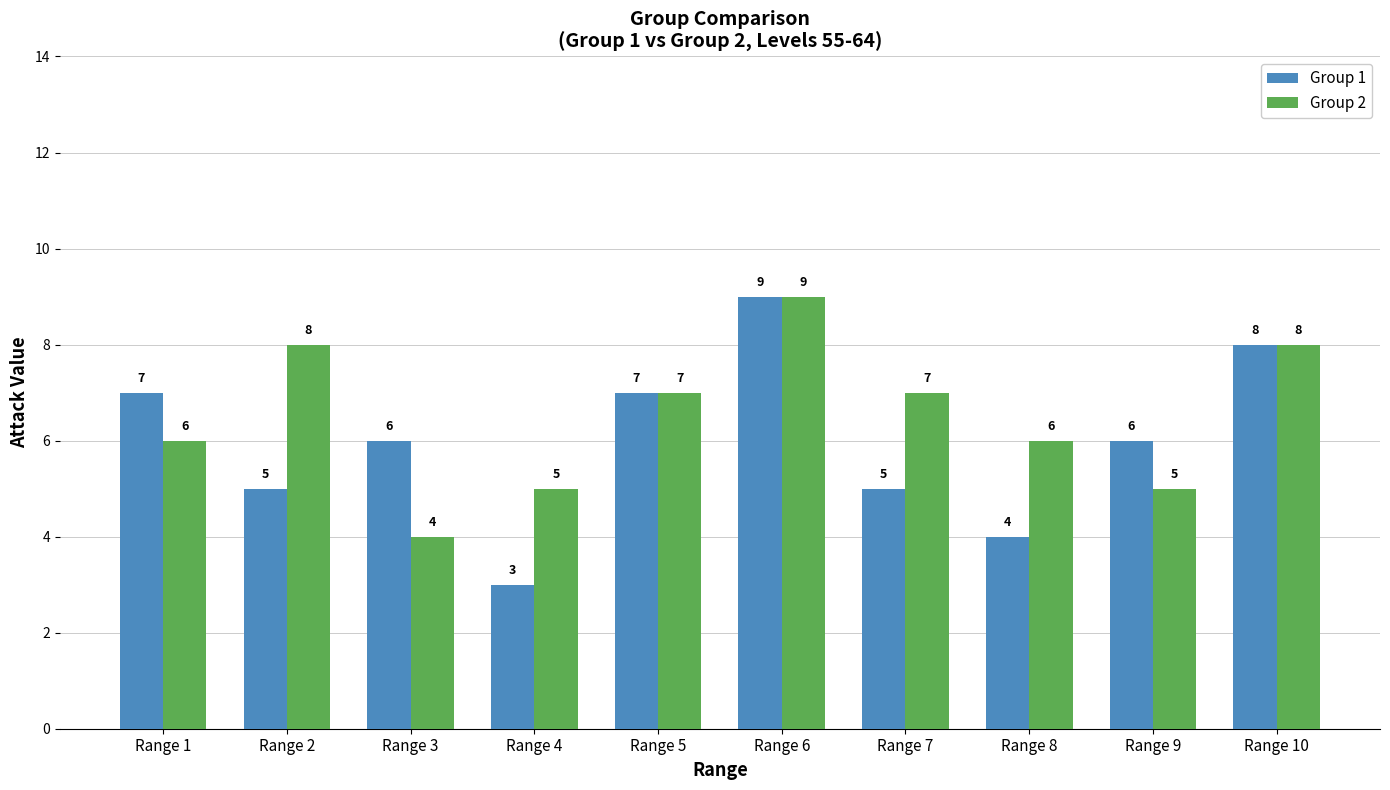

What is the highest value of the Group 1 series?

9